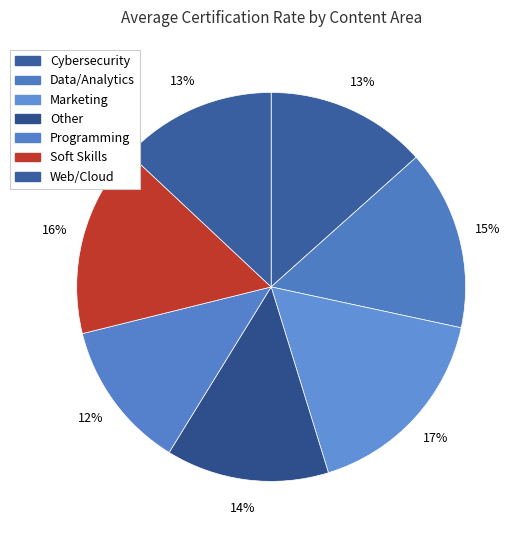

True or false: Programming accounts for 12% of the total.

True